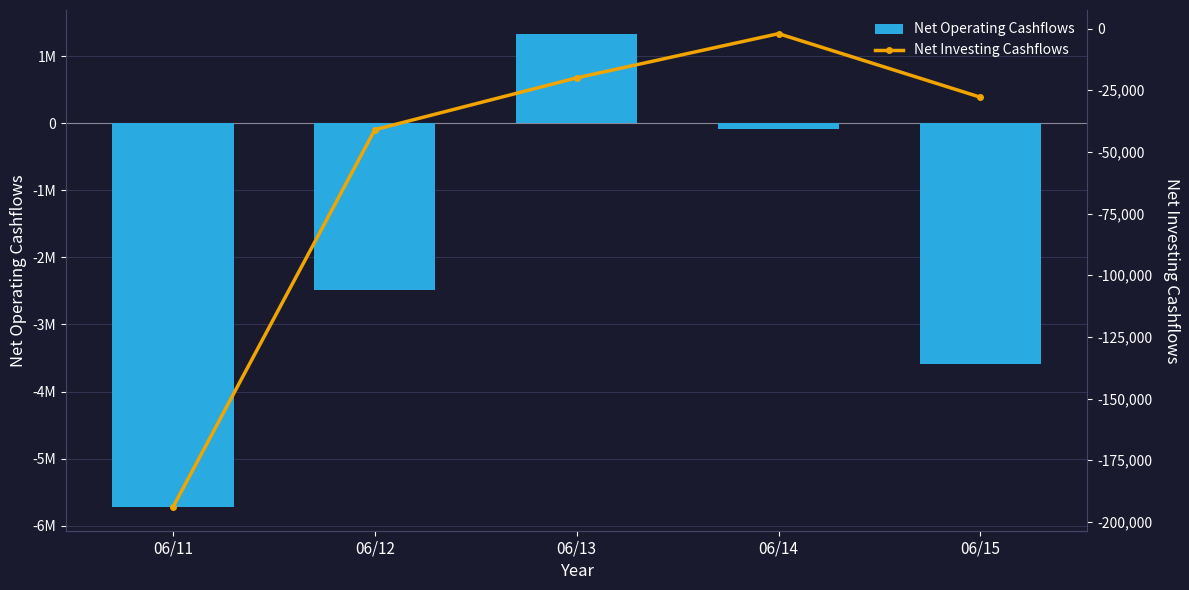

Which series has the largest total across all categories?

Net Investing Cashflows